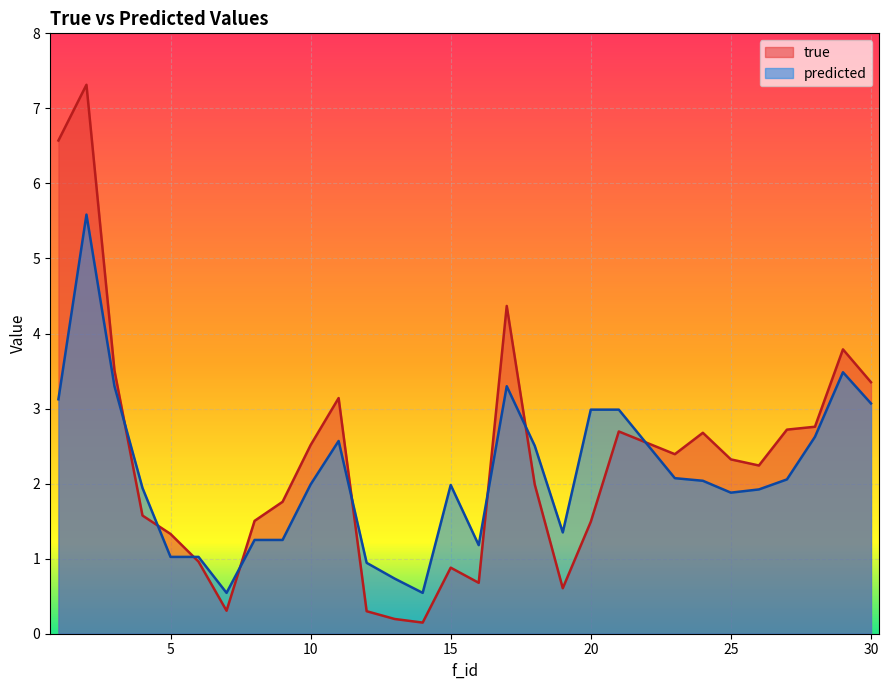

Reading left to right, list all the values displayed in this chart.

true: 1=6.6	2=7.3	3=3.5	4=1.6	5=1.3	6=1.0	7=0.3	8=1.5	9=1.8	10=2.5	11=3.1	12=0.3	13=0.2	14=0.1	15=0.9	16=0.7	17=4.4	18=2.0	19=0.6	20=1.5	21=2.7	23=2.4	24=2.7	25=2.3	26=2.2	27=2.7	28=2.8	29=3.8	30=3.4
predicted: 1=3.1	2=5.6	3=3.3	4=1.9	5=1.0	6=1.0	7=0.5	8=1.2	9=1.2	10=2.0	11=2.6	12=0.9	13=0.7	14=0.5	15=2.0	16=1.2	17=3.3	18=2.5	19=1.4	20=3.0	21=3.0	23=2.1	24=2.0	25=1.9	26=1.9	27=2.1	28=2.6	29=3.5	30=3.1